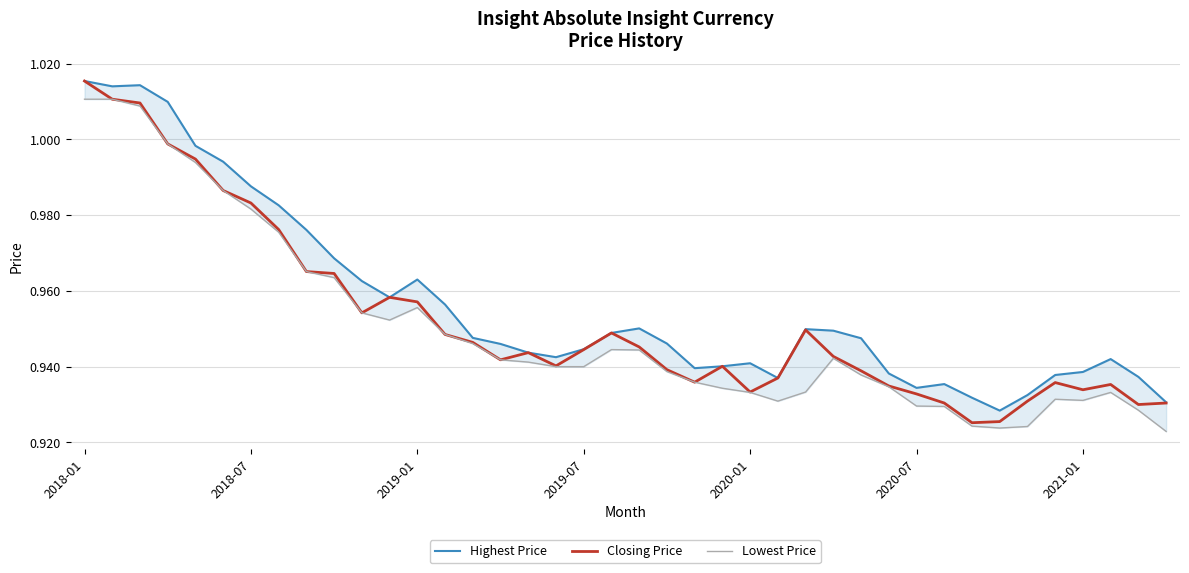

Is the value of Lowest Price at 21 greater than the value of Closing Price at 21?

No